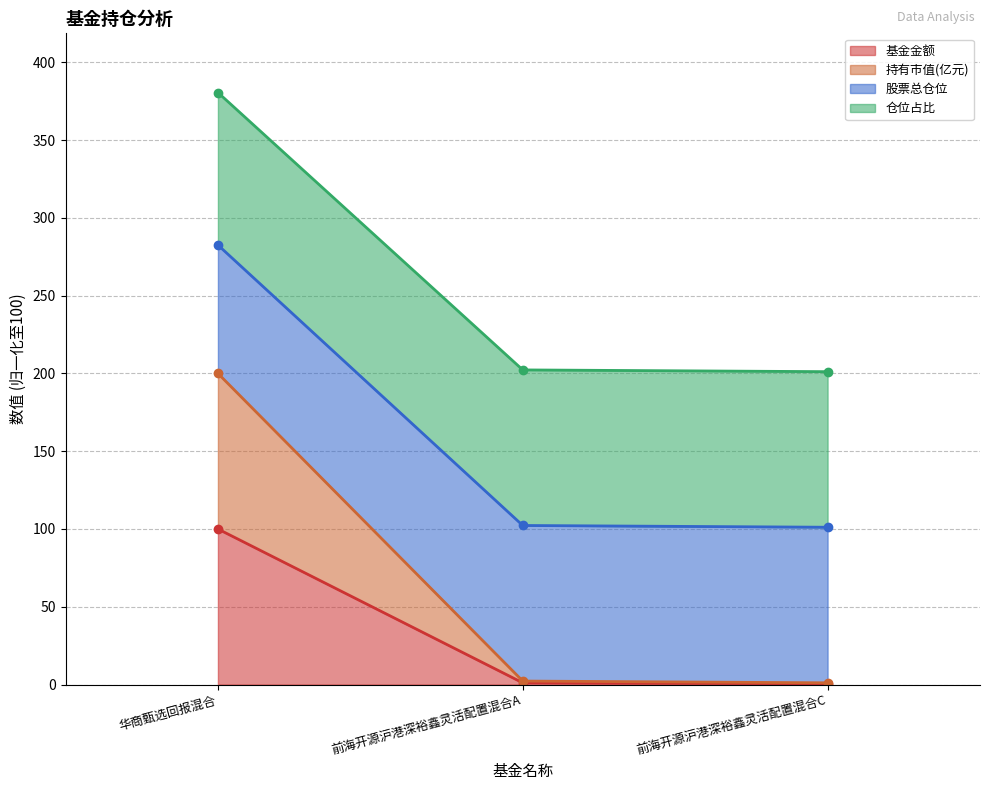

Which category has the highest value in the 基金金额 series?

华商甄选回报混合